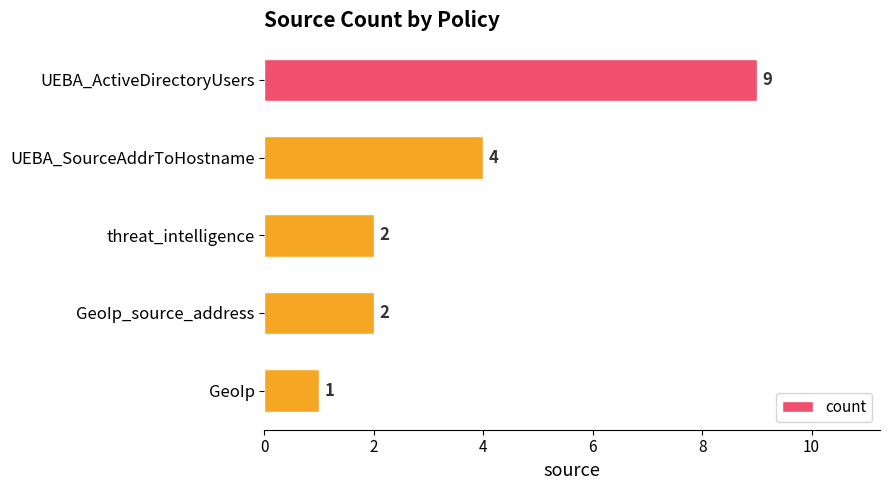

How many data points does each series have?

5